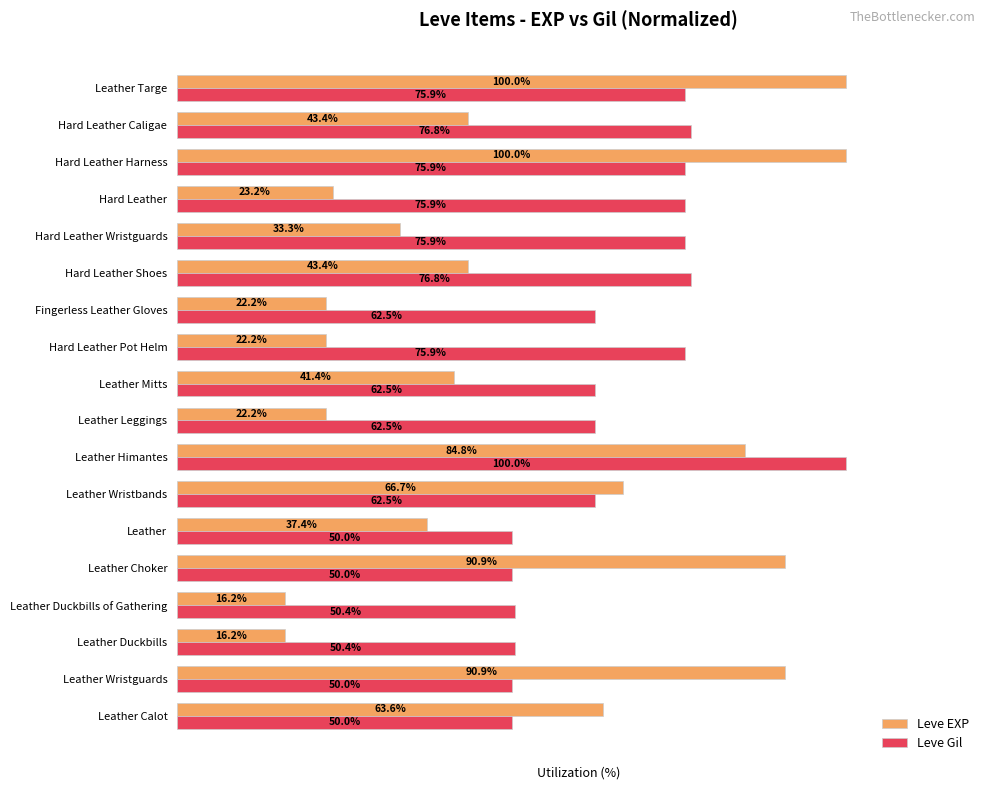

Rank the series at Leather Himantes from highest to lowest value.

Leve Gil, Leve EXP